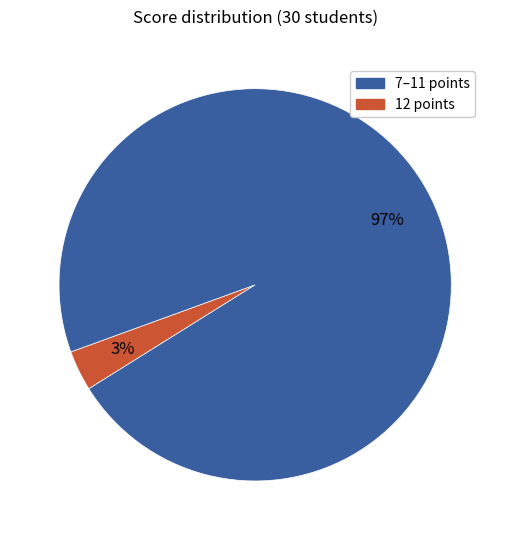

Is there a majority slice in this chart?

Yes